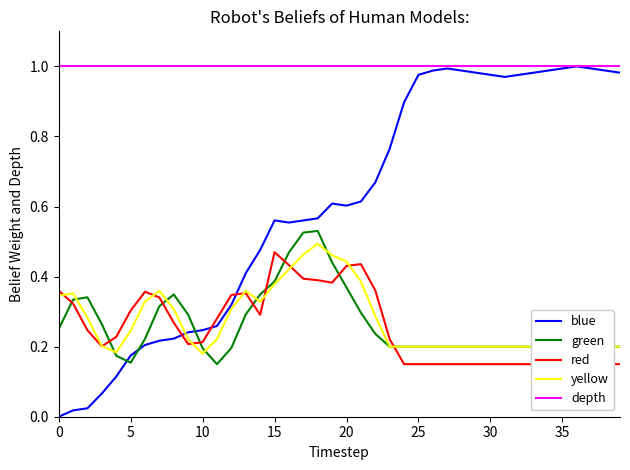

The value of green at 20 is 0.1. True or false?

False